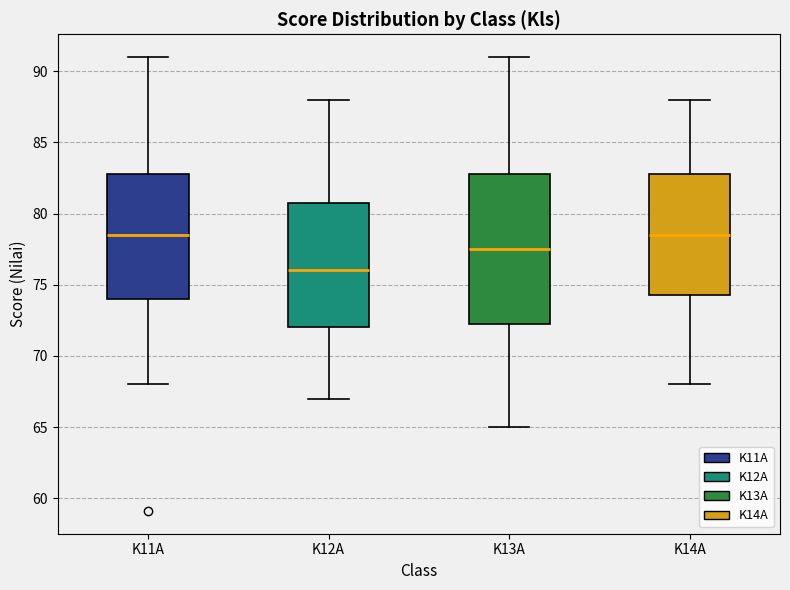

Reading left to right, read every box against the y-axis: the position of its median line, the range the box covers, and the ends of its whiskers. The values are not printed on the chart, so give them approximately, as read against the axis.

K11A: median 78.5, box 74.0 to 83.0, whiskers 68.0 to 91.0
K12A: median 76.0, box 72.0 to 81.0, whiskers 67.0 to 88.0
K13A: median 77.5, box 72.5 to 83.0, whiskers 65.0 to 91.0
K14A: median 78.5, box 74.5 to 83.0, whiskers 68.0 to 88.0